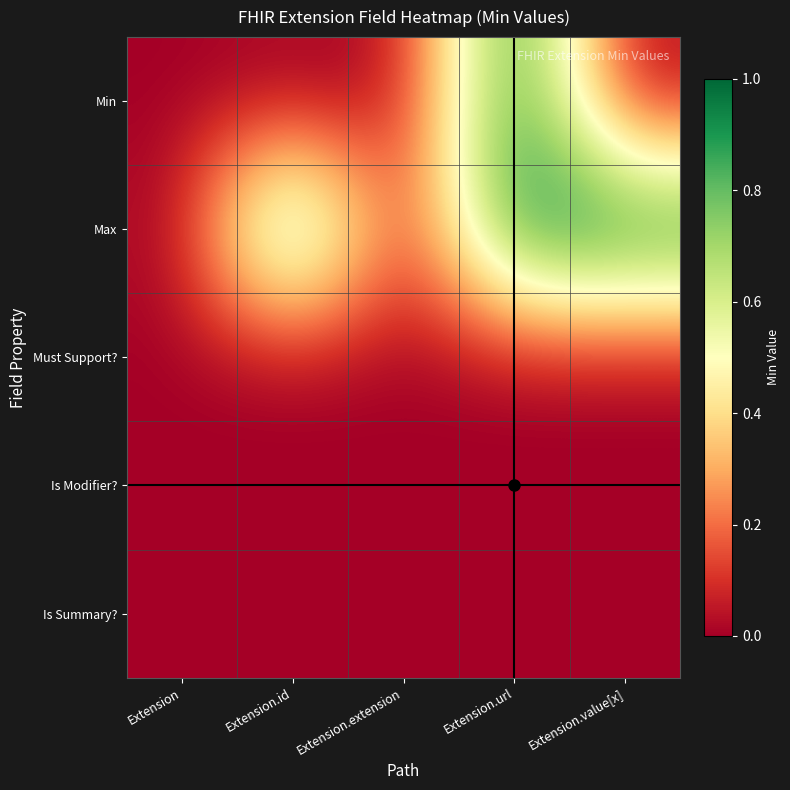

Count the number of categories in the chart.

5